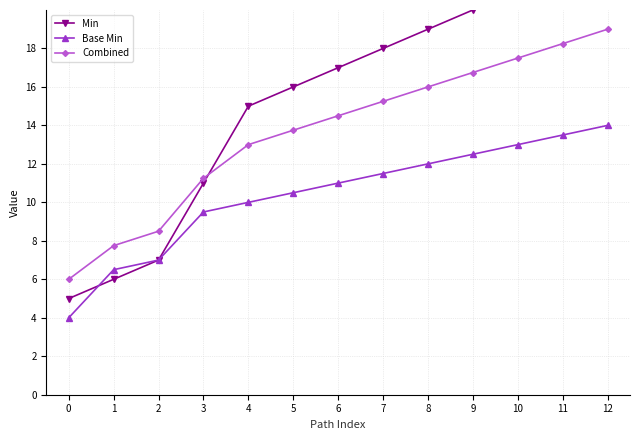

What is the approximate value of Base Min at 7?

11.5